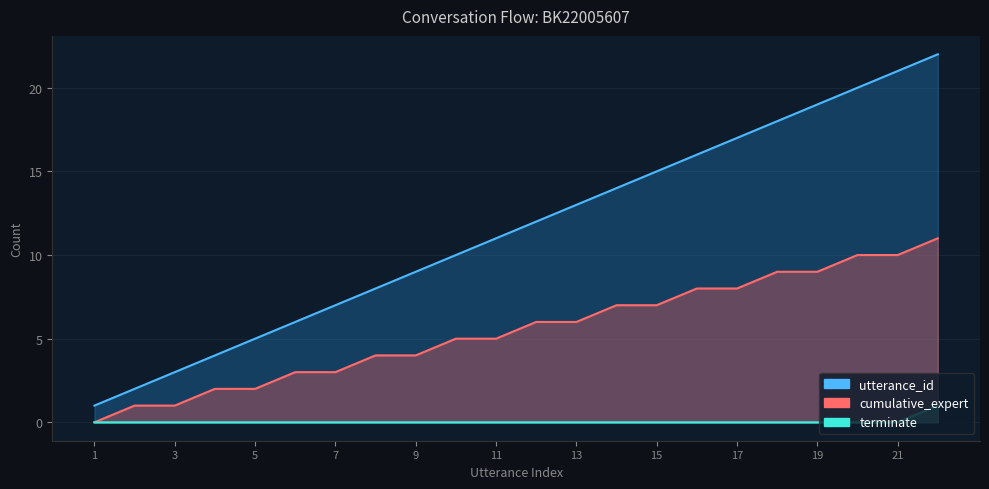

Is it true that cumulative_expert equals 4 at 9?

True